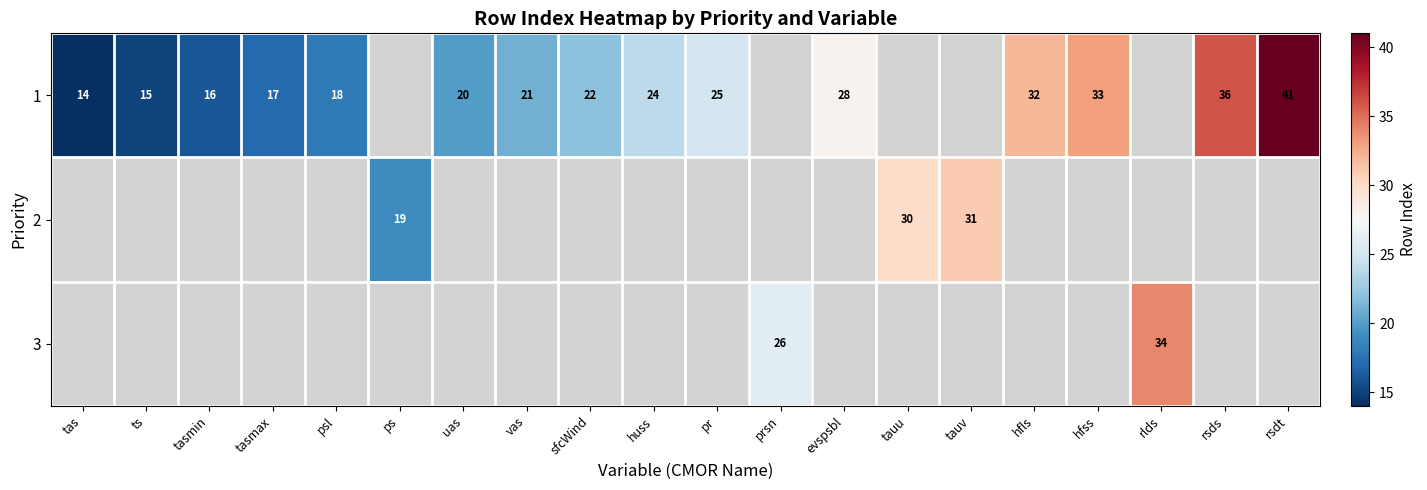

True or false: 2 has a value of 18 at tauv.

False